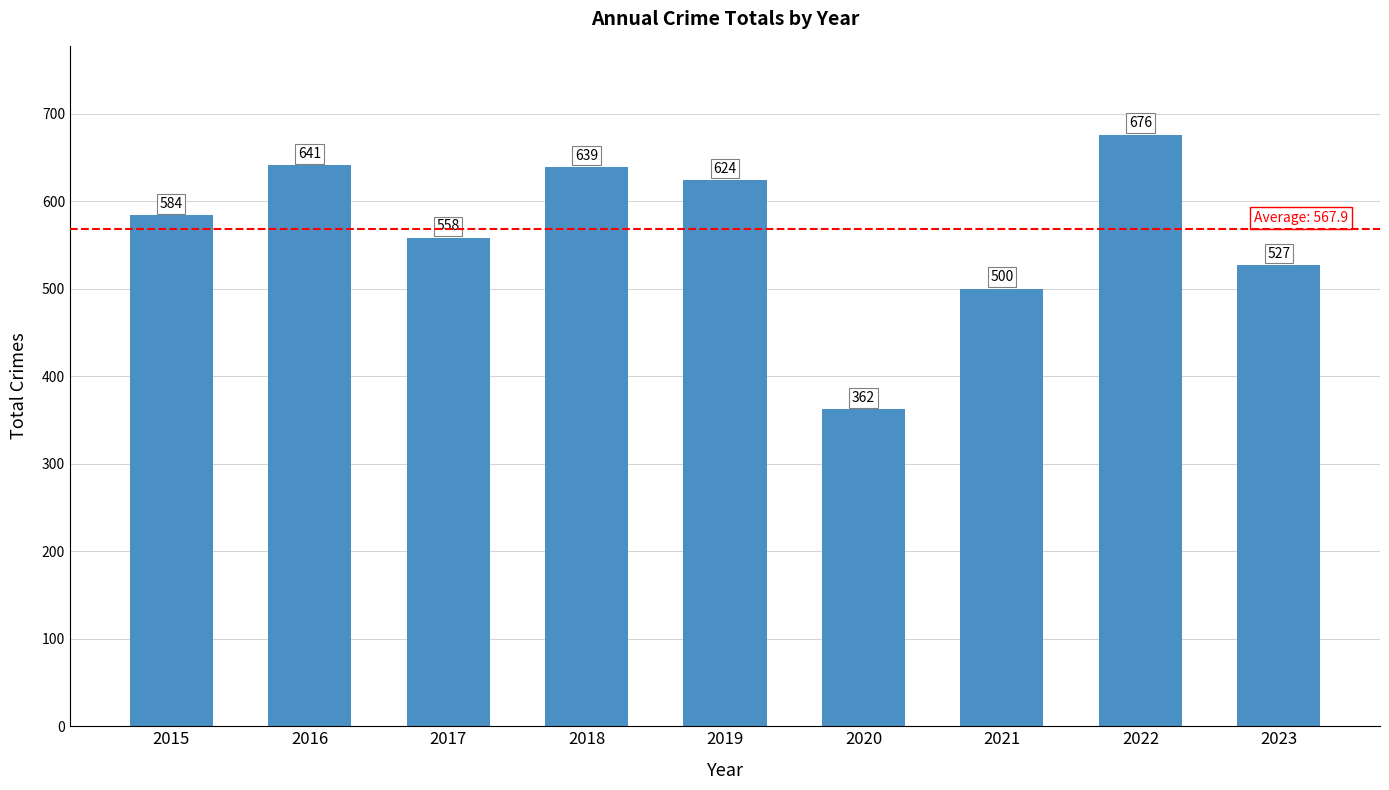

Which category has the lowest value across all series?

2020